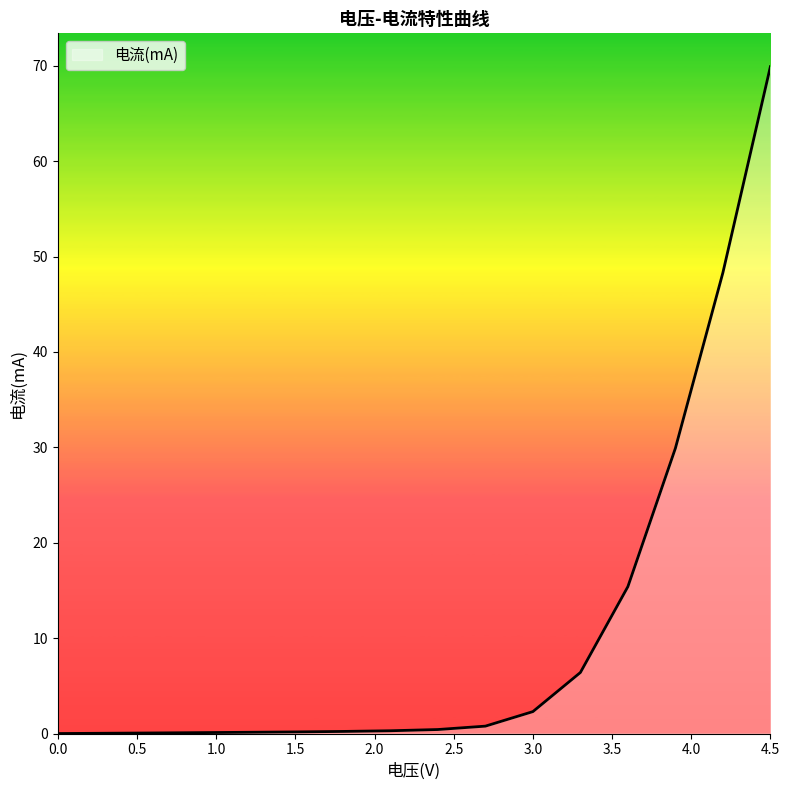

What is the sum of all values?

174.4